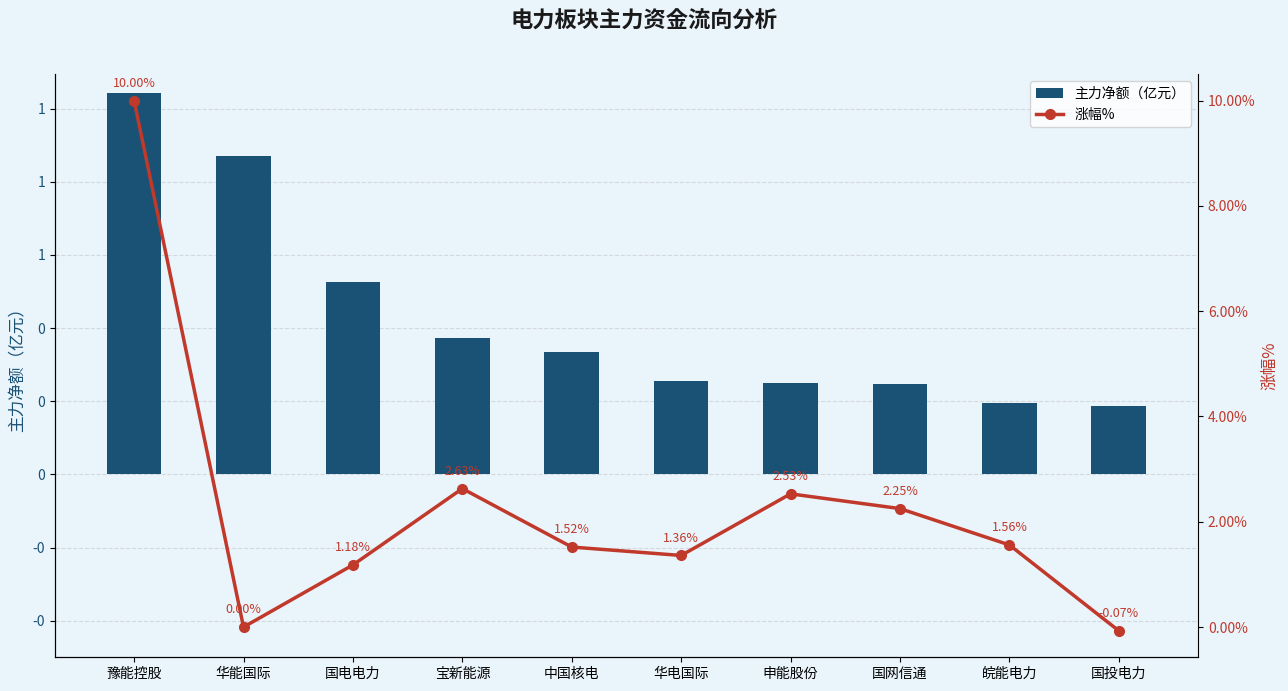

How many groups of bars are there?

10